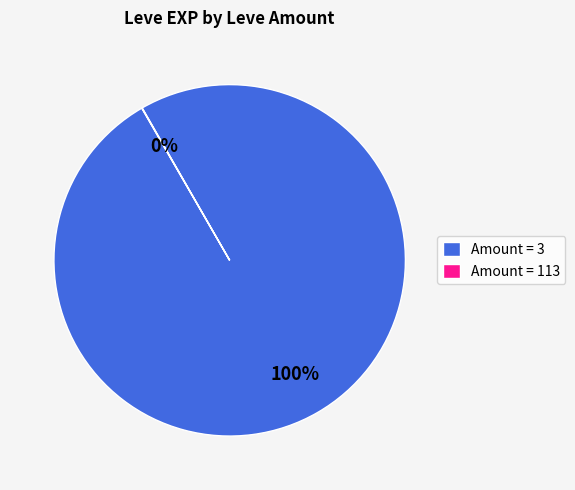

The Amount = 3 slice represents 100% of the pie. True or false?

True